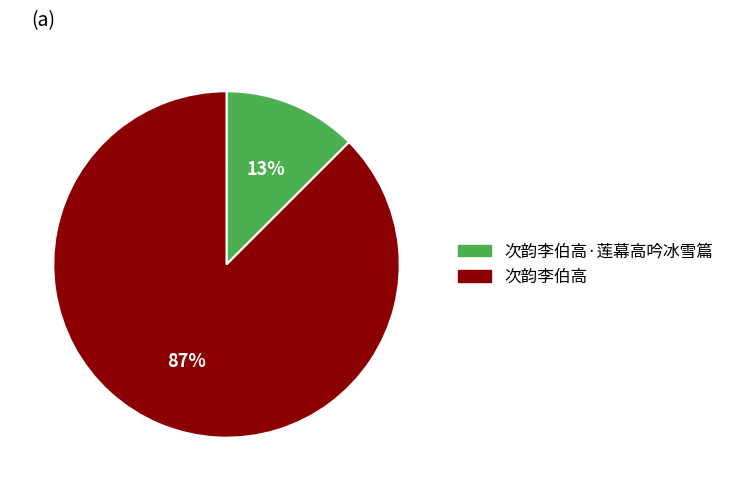

What percentage is the 次韵李伯高·莲幕高吟冰雪篇 slice, to the nearest percent?

13%